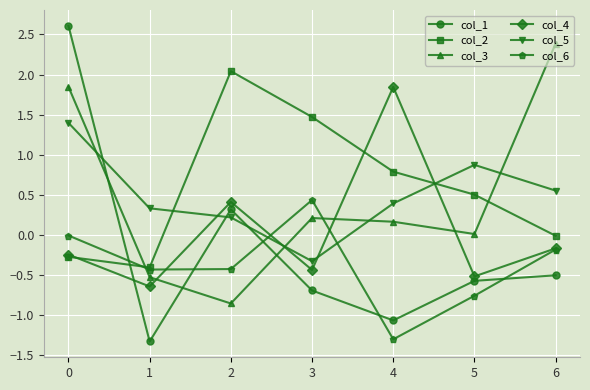

How many interior local peaks does the col_3 series have?

1